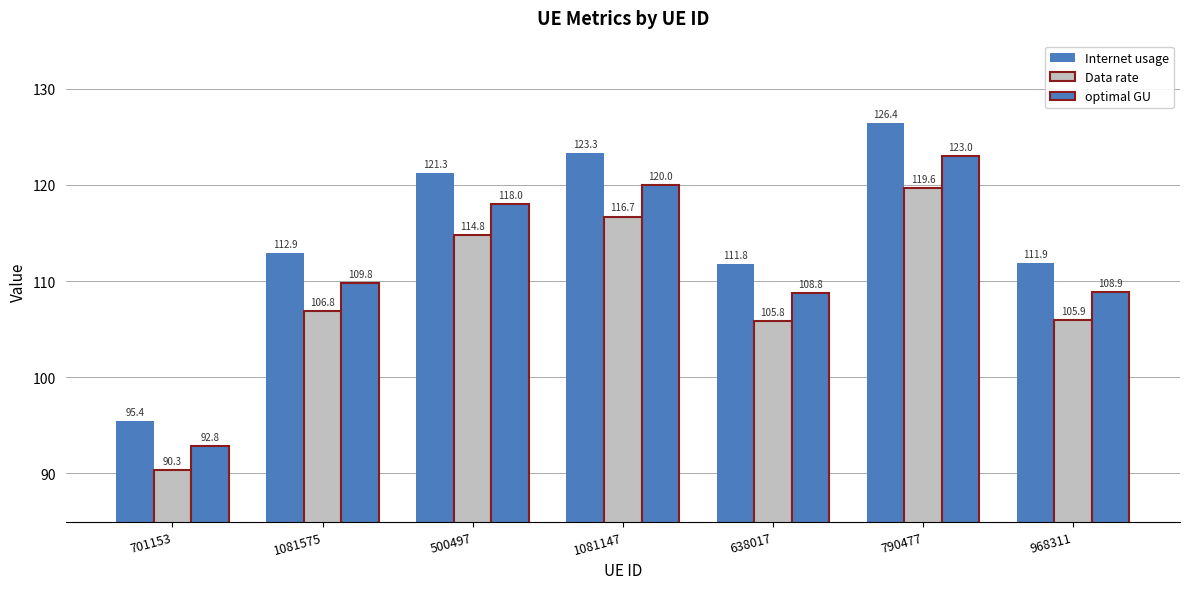

What is the highest value of the Data rate series?

119.6